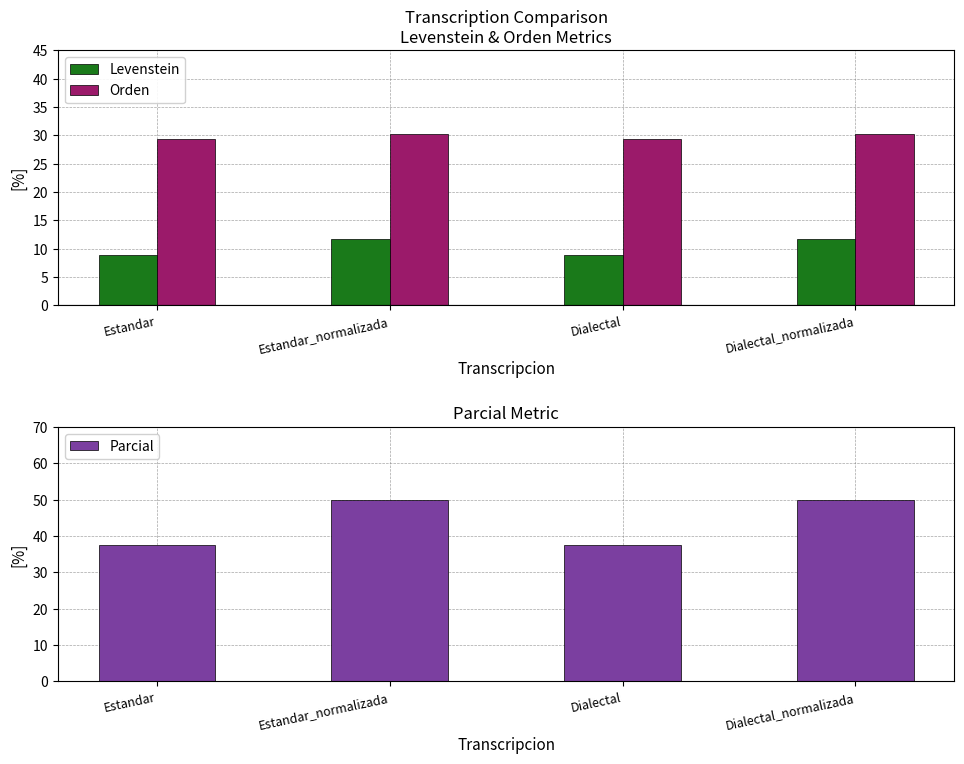

Reading left to right, transcribe all the data shown in this chart.

Levenstein: Estandar=8.9	Estandar_normalizada=11.8	Dialectal=8.9	Dialectal_normalizada=11.8
Orden: Estandar=29.4	Estandar_normalizada=30.3	Dialectal=29.4	Dialectal_normalizada=30.3
Parcial: Estandar=37.5	Estandar_normalizada=50.0	Dialectal=37.5	Dialectal_normalizada=50.0